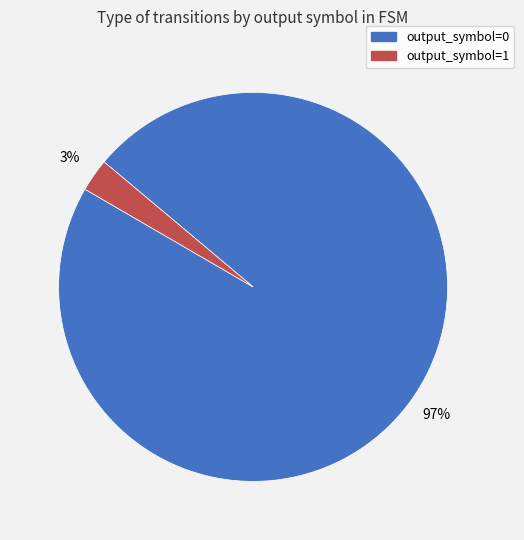

Is the sum of output_symbol=1 and output_symbol=0 greater than half?

Yes